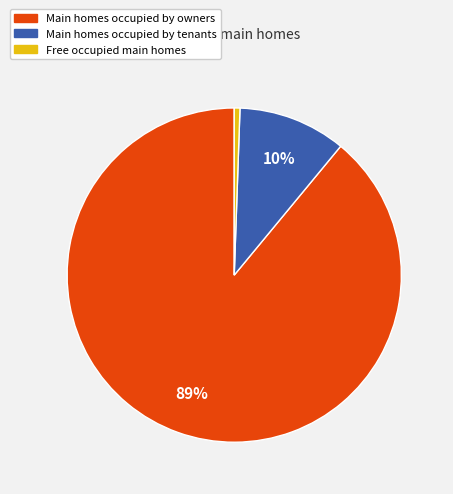

Is there a majority slice in this chart?

Yes